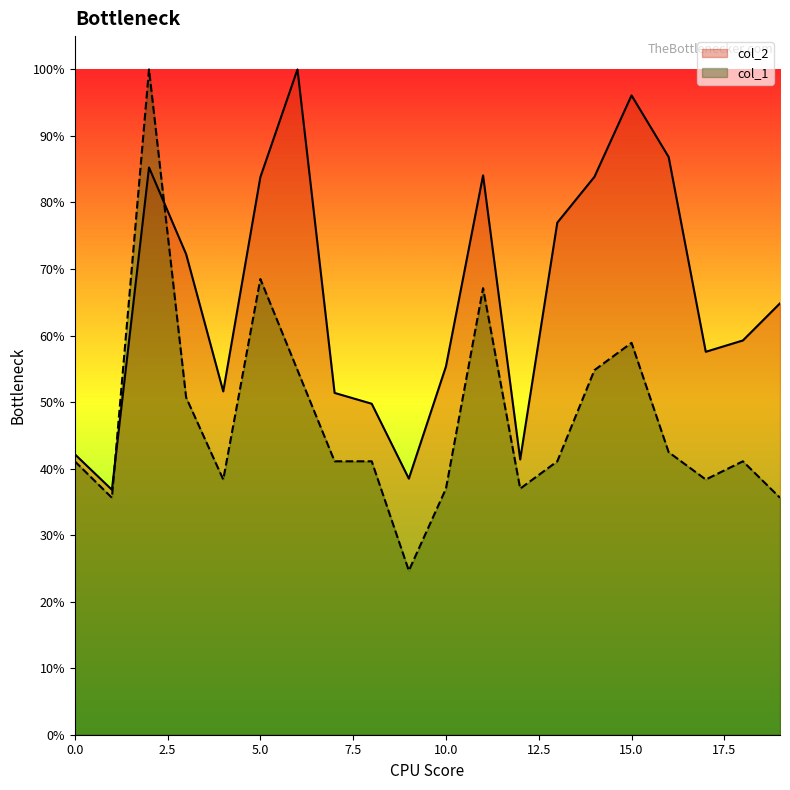

Between 11 and 2, which is larger?

2